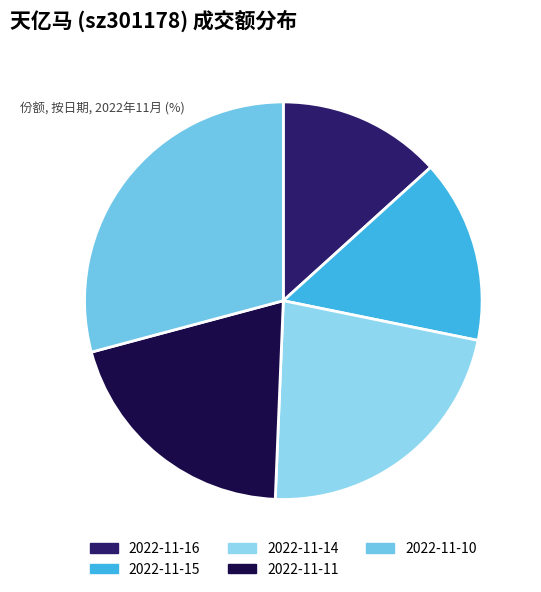

What is the smallest slice in the pie chart?

2022-11-16